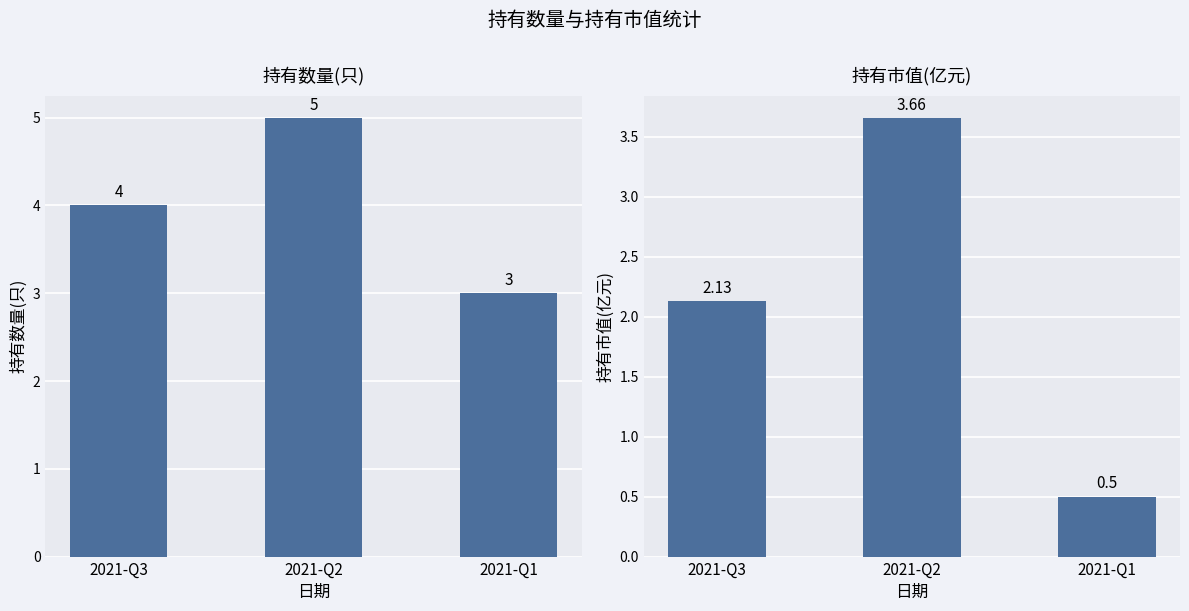

True or false: 持有市值(亿元) has a value of 0.7 at 2021-Q1.

False